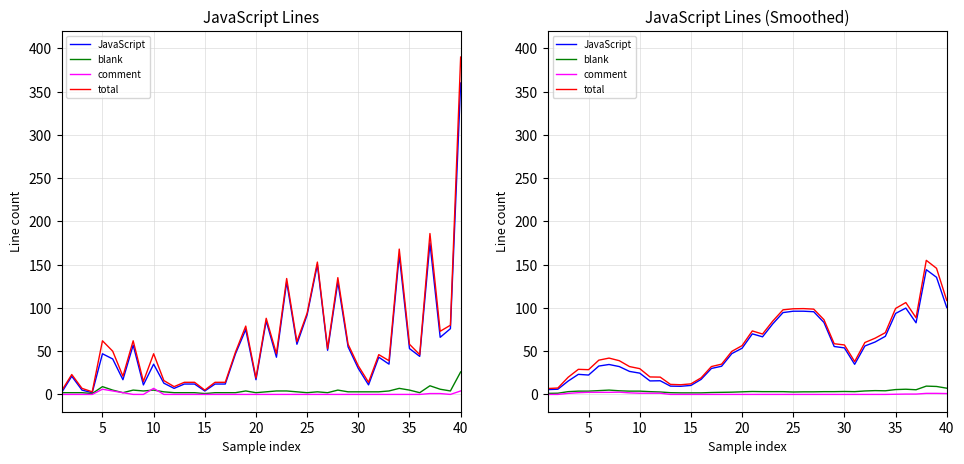

True or false: blank and JavaScript intersect in this chart.

False